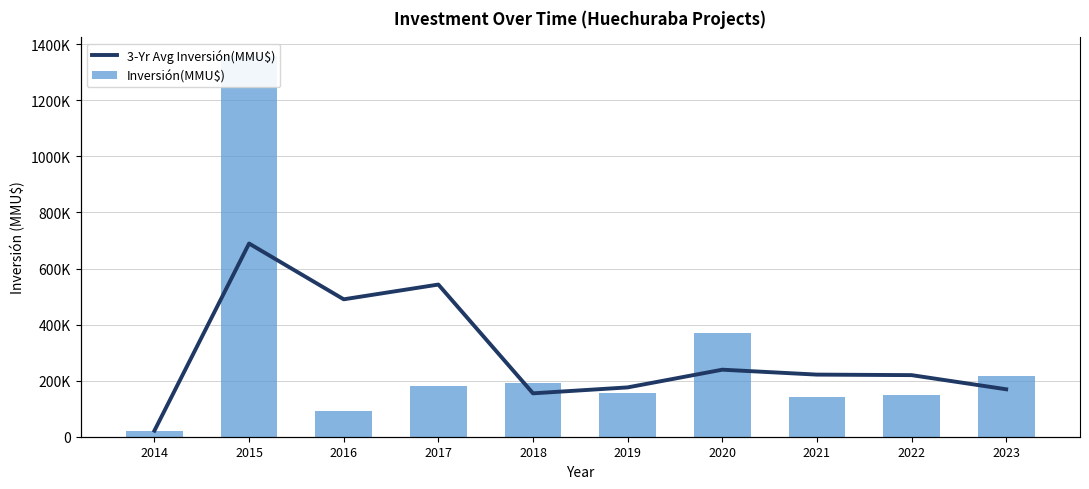

What is the difference between the 3-Yr Avg Inversión(MMU$) values at 2014 and 2022?

197980.0